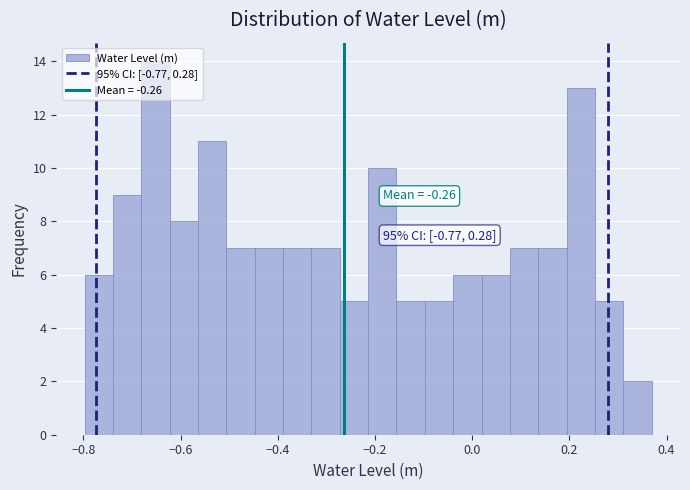

Read against the x-axis, roughly where is the centre of the tallest bar?

-0.66